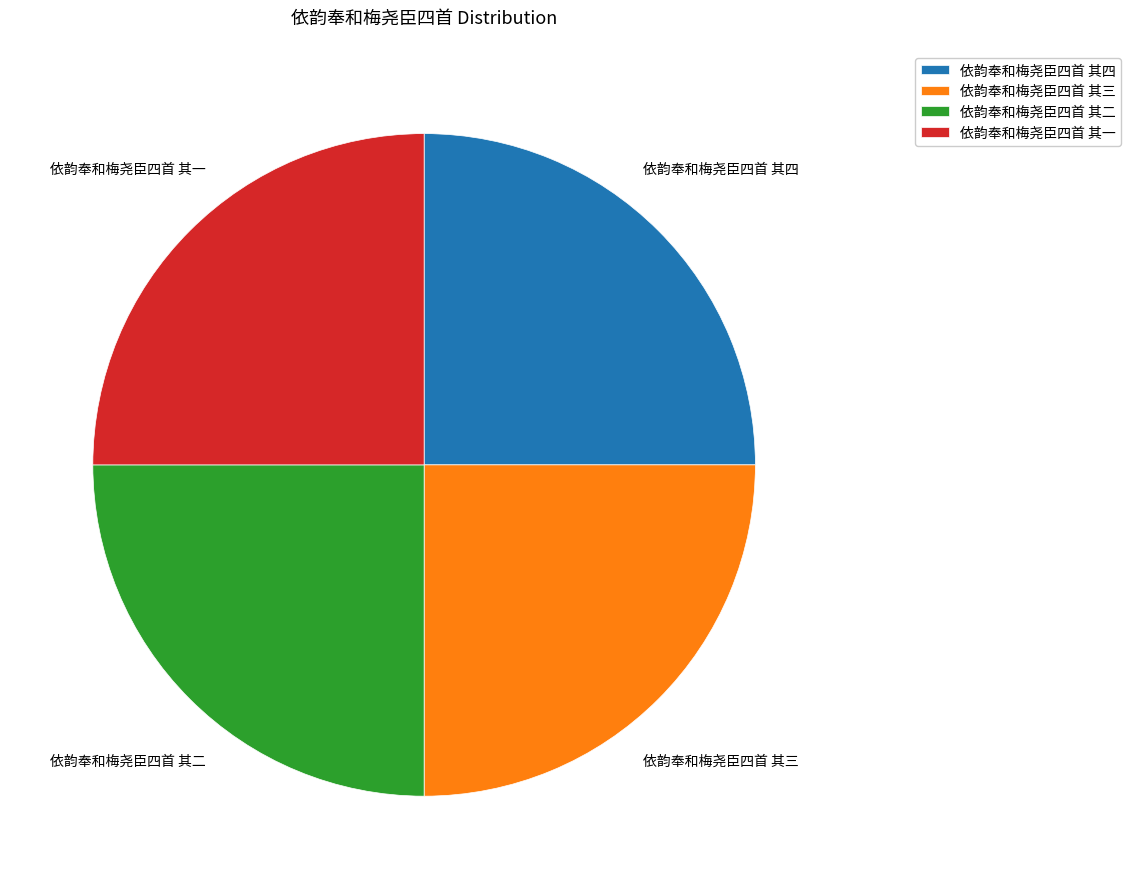

Approximately how many times larger is the value at 依韵奉和梅尧臣四首 其三 compared to 依韵奉和梅尧臣四首 其四?

1.0